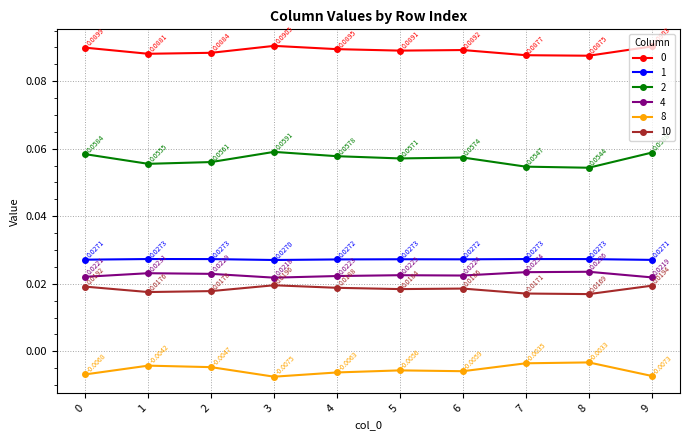

True or false: 4 and 2 intersect in this chart.

False